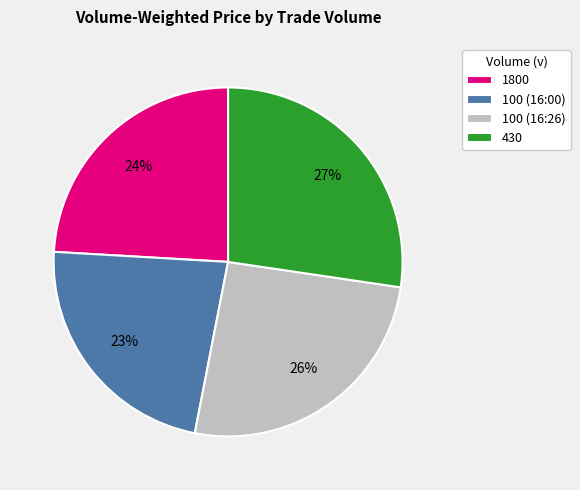

Between 100 (16:26) and 1800, which is larger?

100 (16:26)